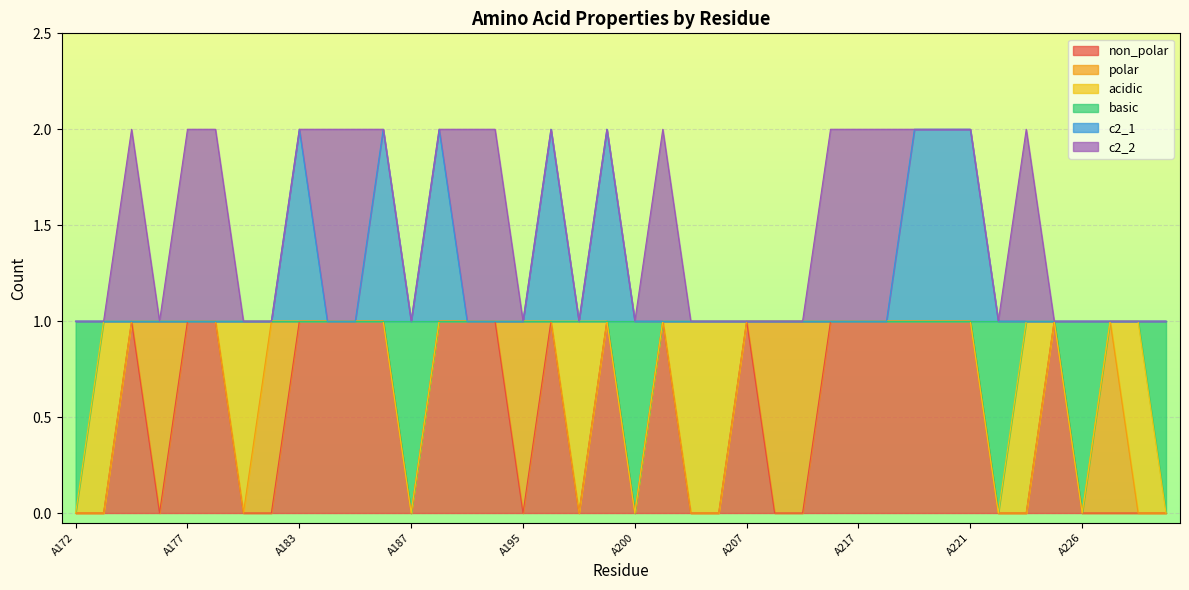

Which series has the largest range (max minus min)?

non_polar